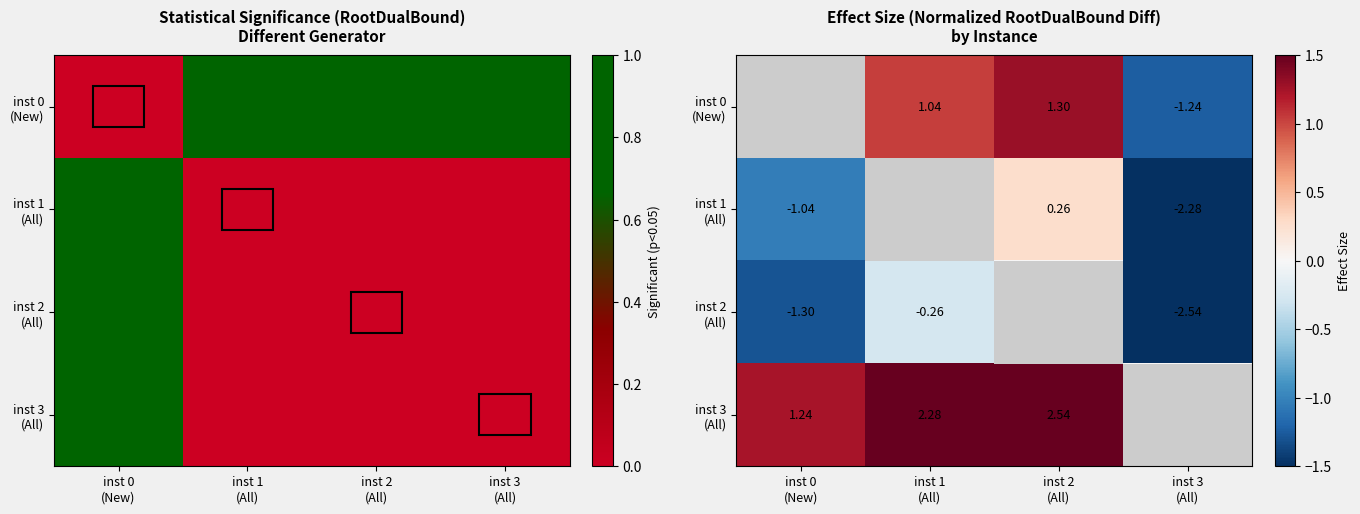

Which series has the largest total across all categories?

inst 3 (All)